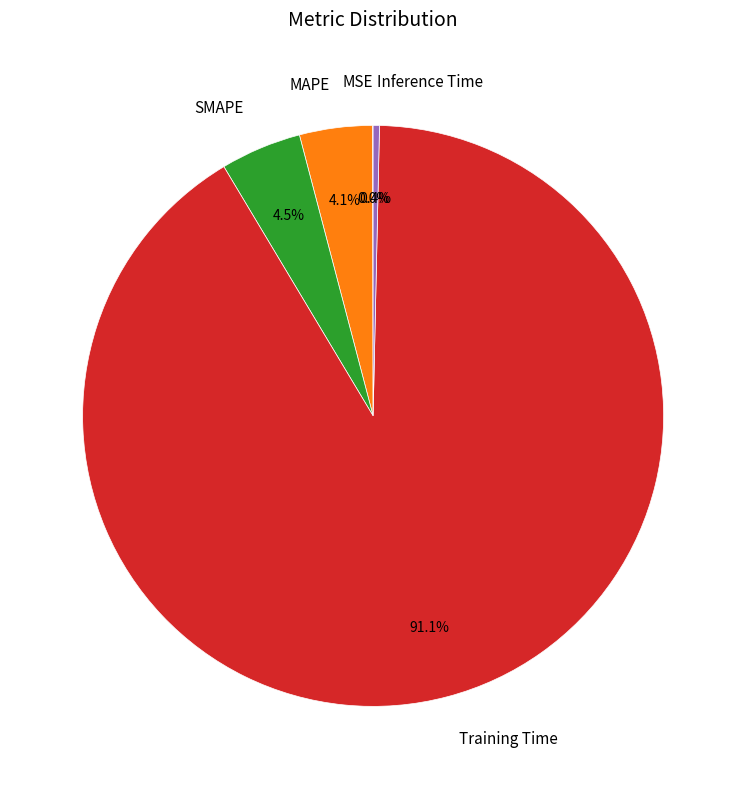

The MAPE slice represents 4% of the pie. True or false?

True